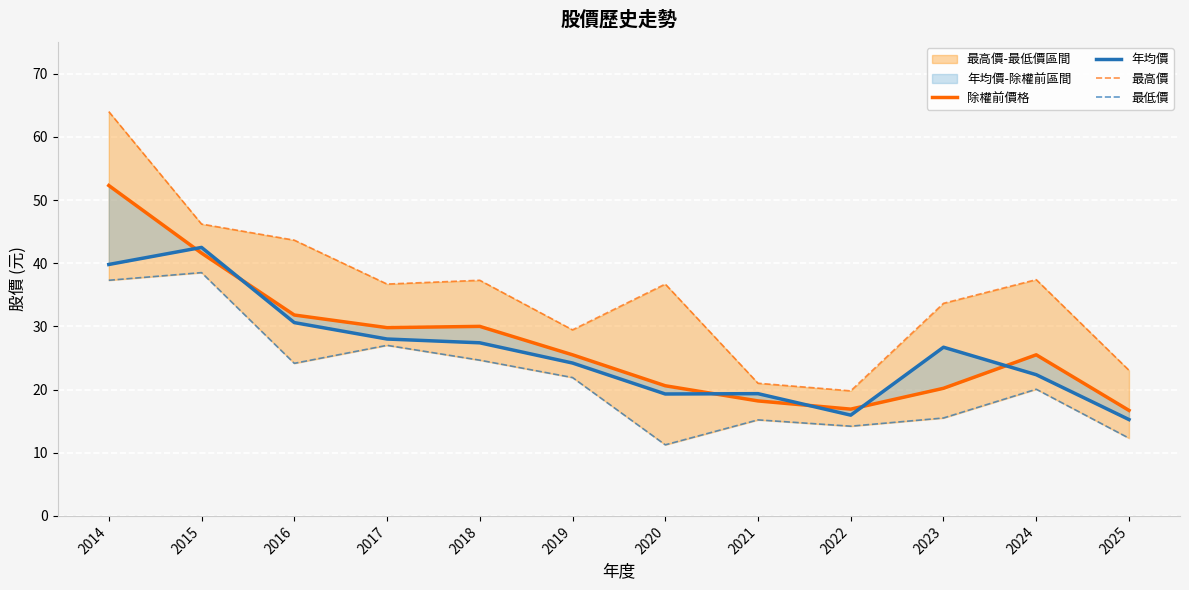

The value of 最低價 at 2024 is 20.1. True or false?

True